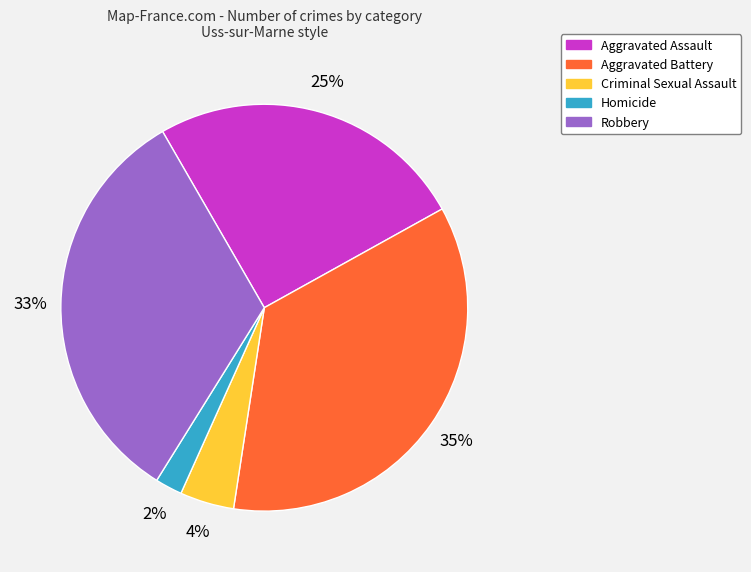

Rank the categories by value from lowest to highest.

Homicide, Criminal Sexual Assault, Aggravated Assault, Robbery, Aggravated Battery